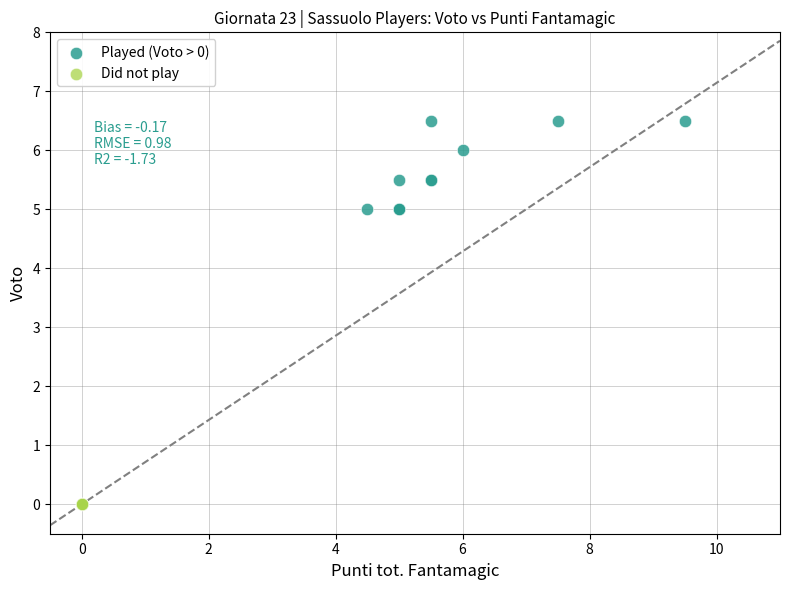

Which series contains the lowest Y value?

Did not play